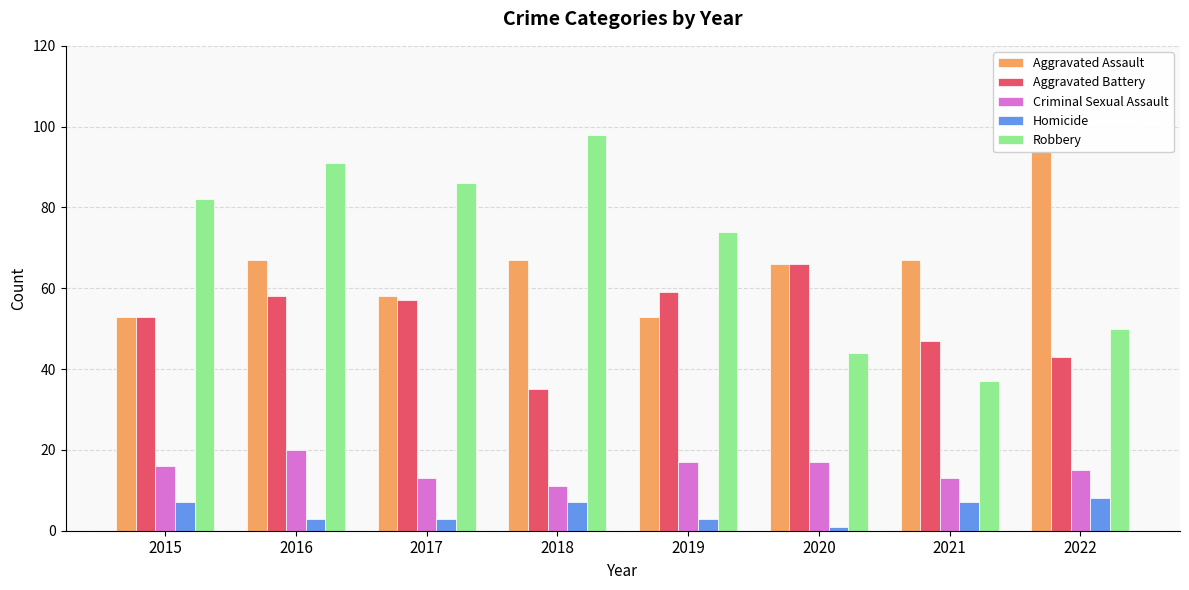

The Homicide series shows 0 at 2020. True or false?

False